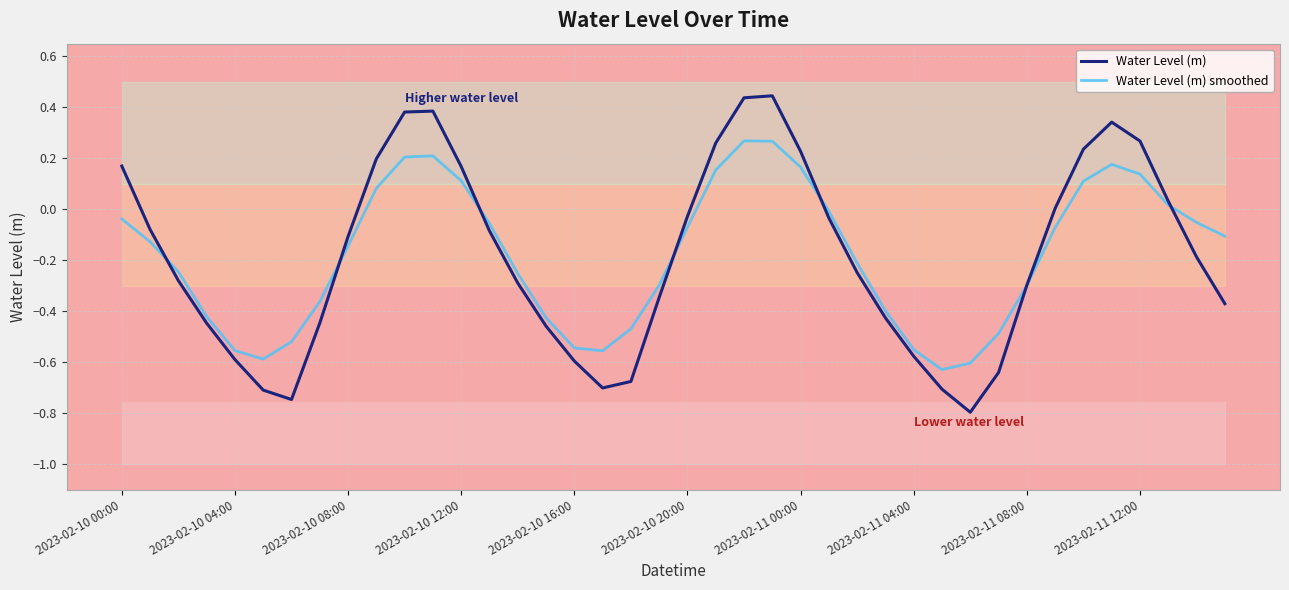

List the series in order of their peak value, highest first.

Water Level (m), Water Level (m) smoothed